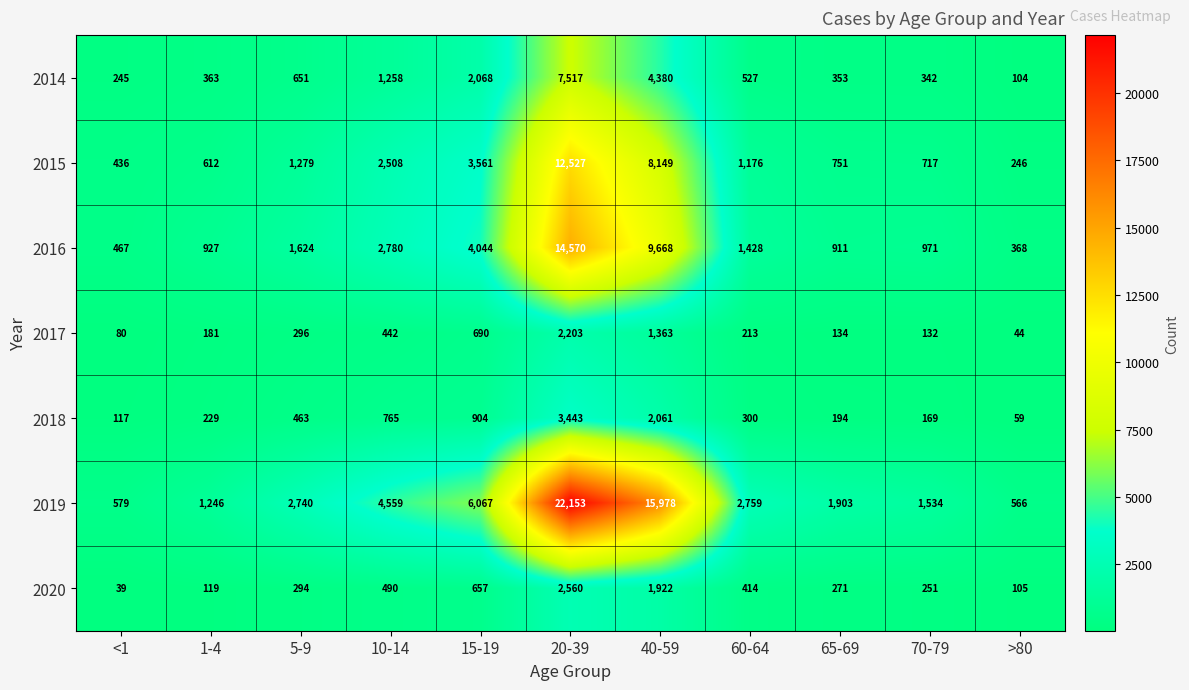

The 2014 series shows 245 at <1. True or false?

True